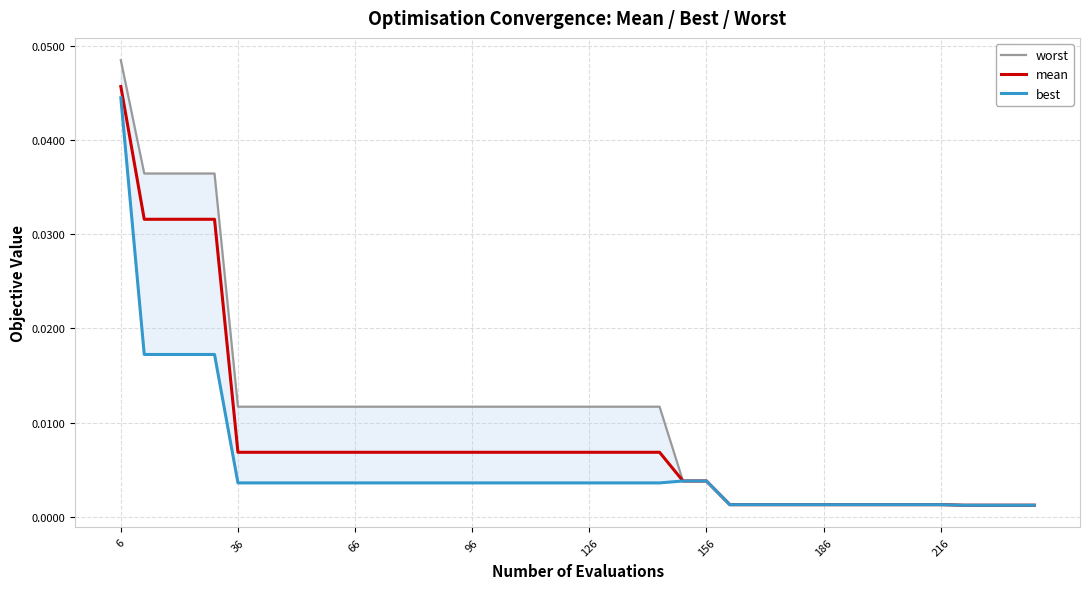

What are all the series names shown in the legend?

worst, mean, best